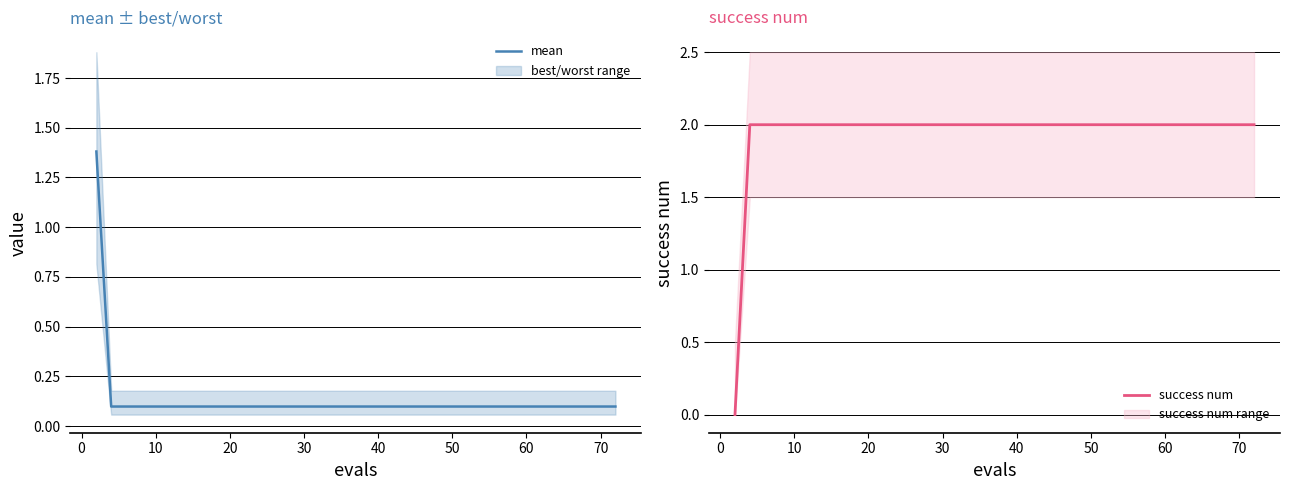

Reading right to left, what are all the values shown in this chart?

mean: 0.1	0.1	0.1	0.1	0.1	0.1	0.1	0.1	0.1	0.1	0.1	0.1	0.1	0.1	0.1	0.1	0.1	0.1	0.1	1.4
success num: 2.0	2.0	2.0	2.0	2.0	2.0	2.0	2.0	2.0	2.0	2.0	2.0	2.0	2.0	2.0	2.0	2.0	2.0	2.0	0.0